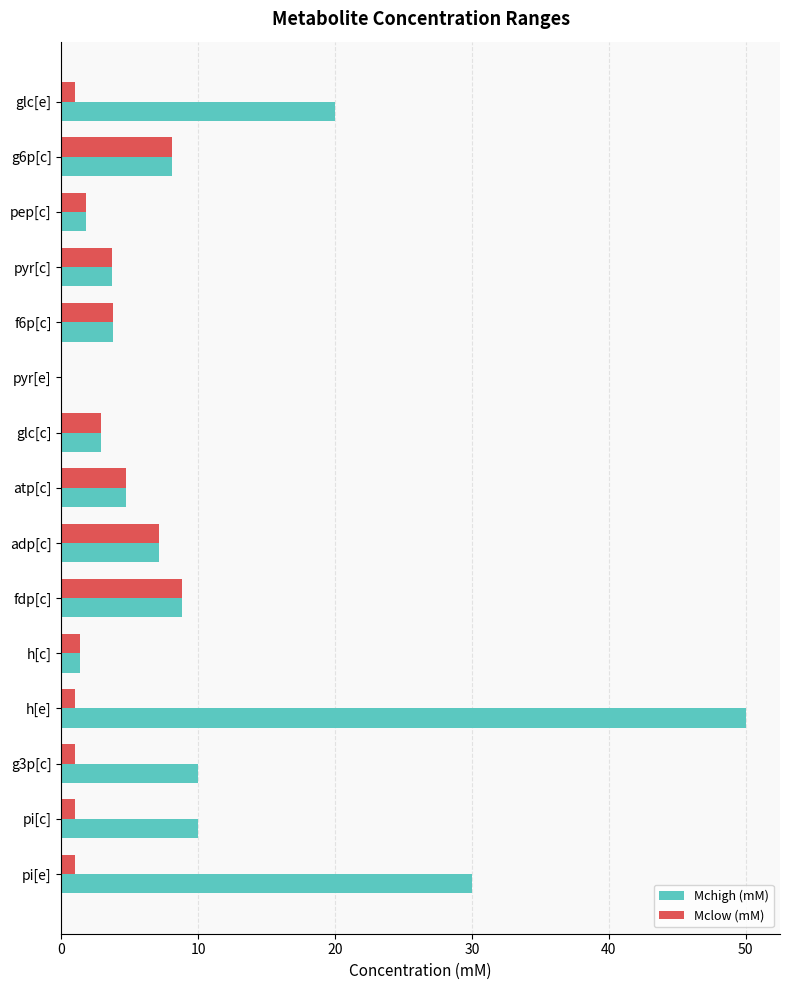

Is the value of Mclow (mM) at h[e] greater than the value of Mchigh (mM) at pi[c]?

No